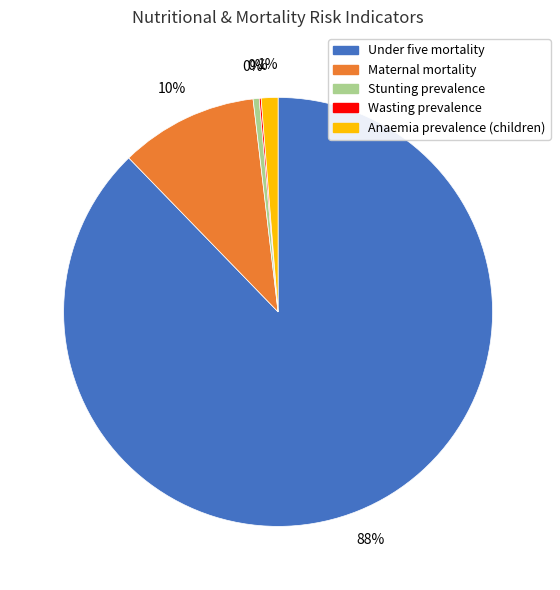

To the nearest percent, what percentage of the pie is Anaemia prevalence (children)?

1%